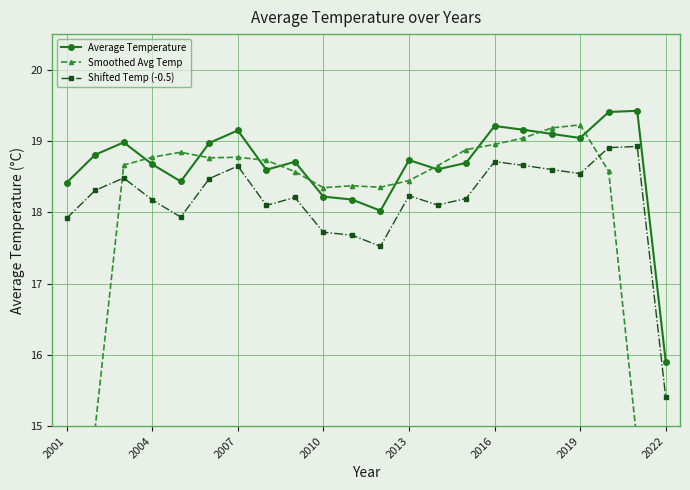

At how many categories does at least one series exceed 11?

22